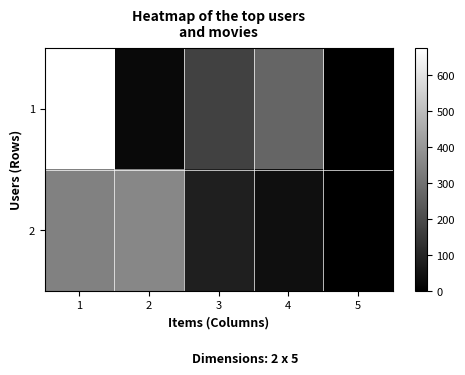

Which has a higher value, 5 or 2?

2